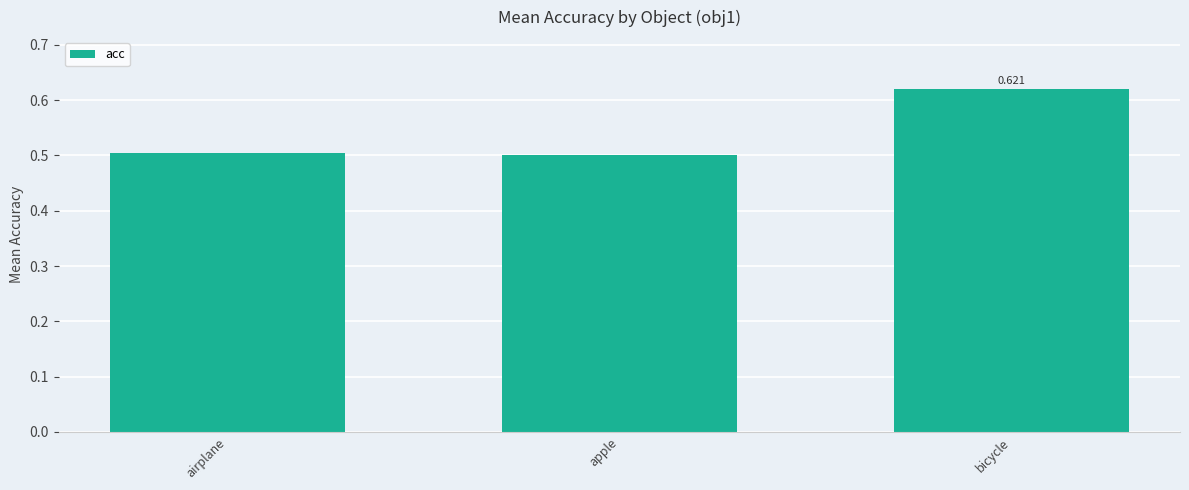

Which label corresponds to the largest value in the chart?

bicycle